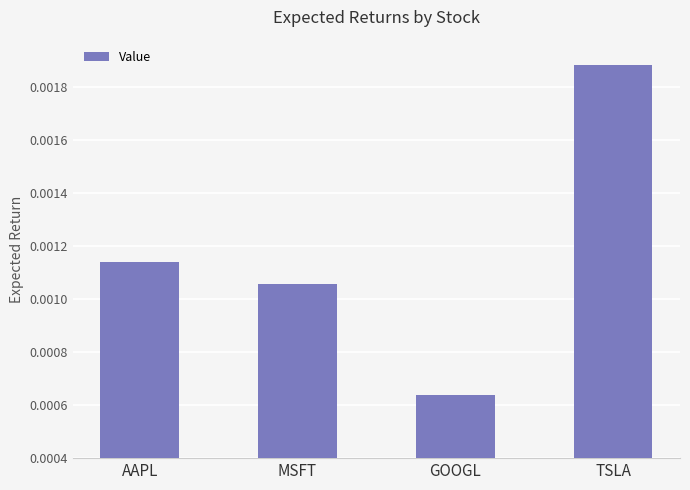

What is the label of the 1st bar from the right?

TSLA